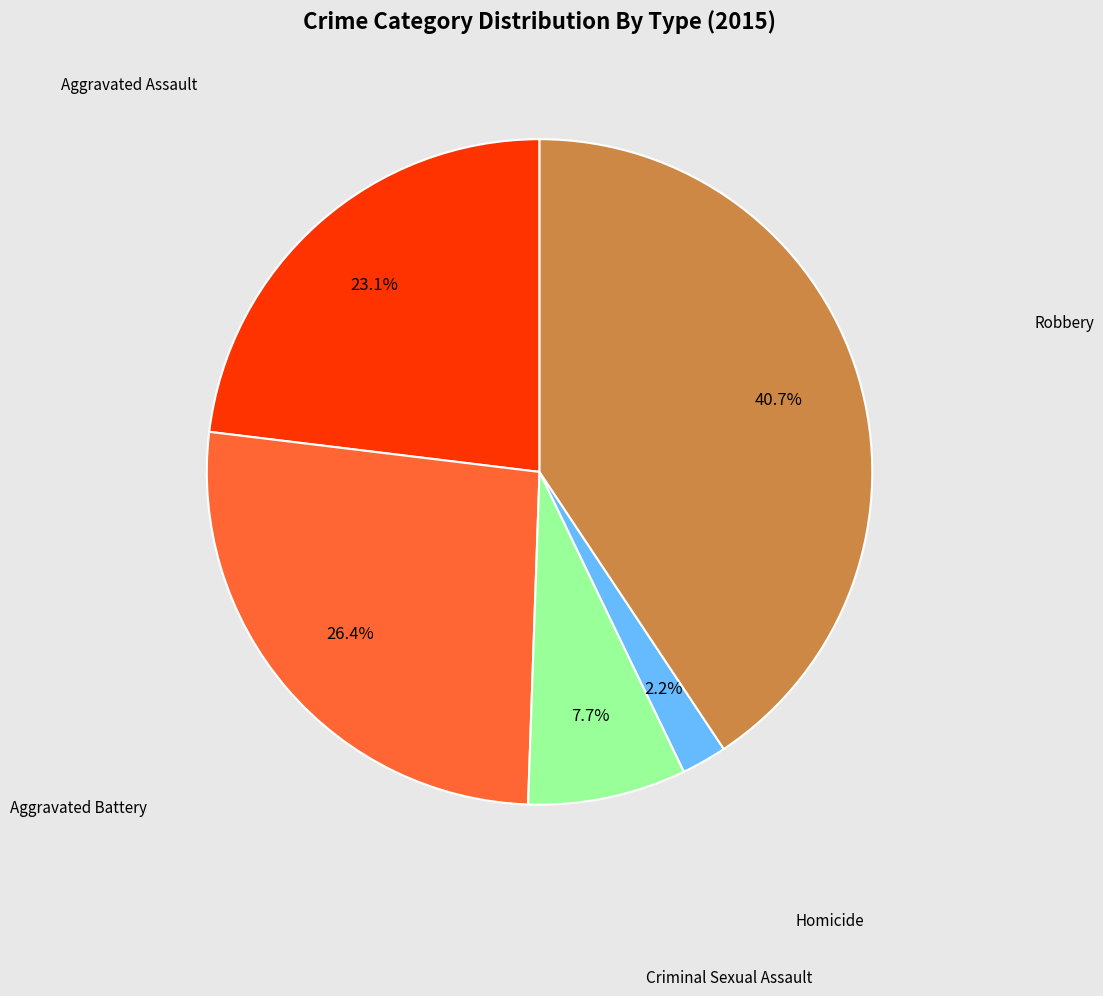

Is there any slice that represents more than half of the pie?

No